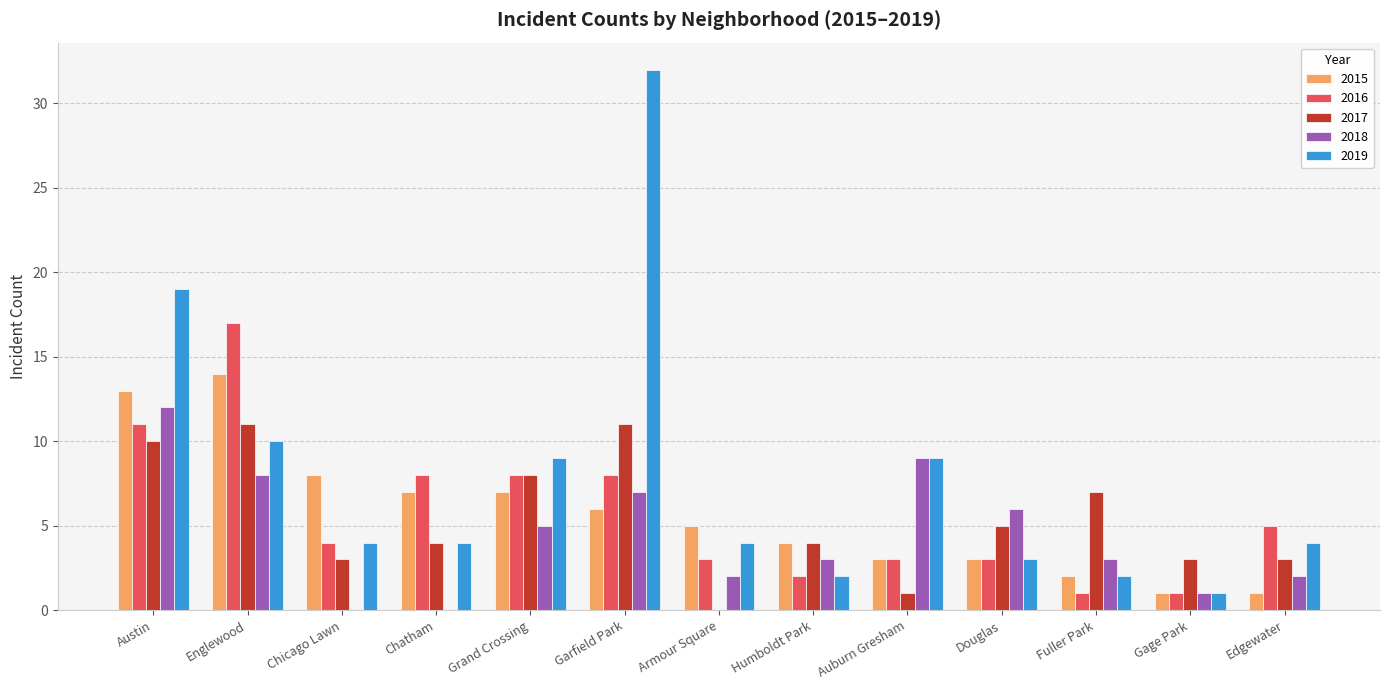

Is it true that 2016 equals 5 at Edgewater?

True